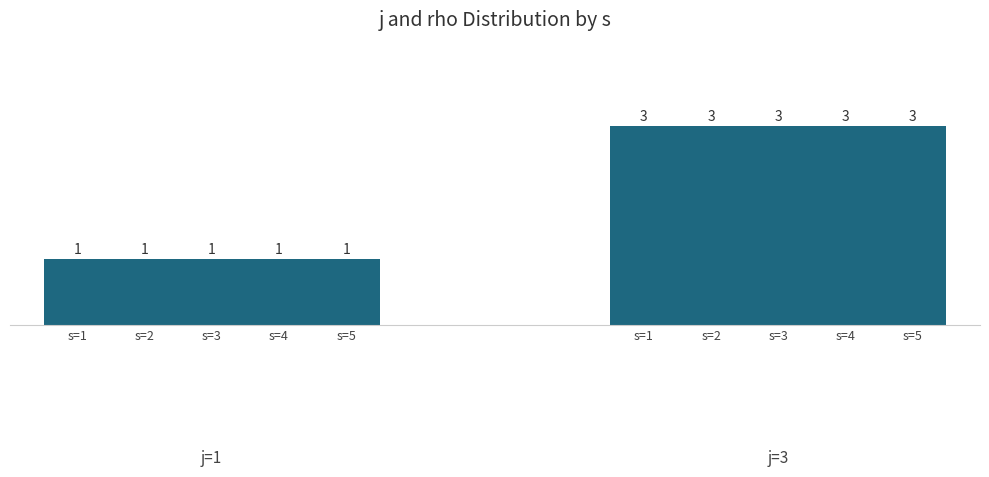

At which label is j=3 (j values) closest to 3?

s=1